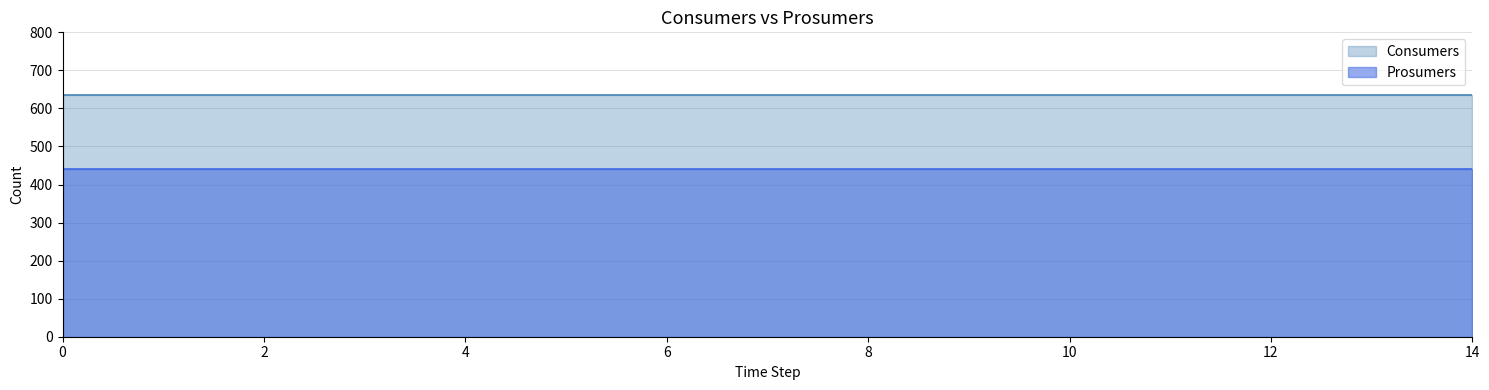

Rank the series at 6 from highest to lowest value.

Consumers, Prosumers